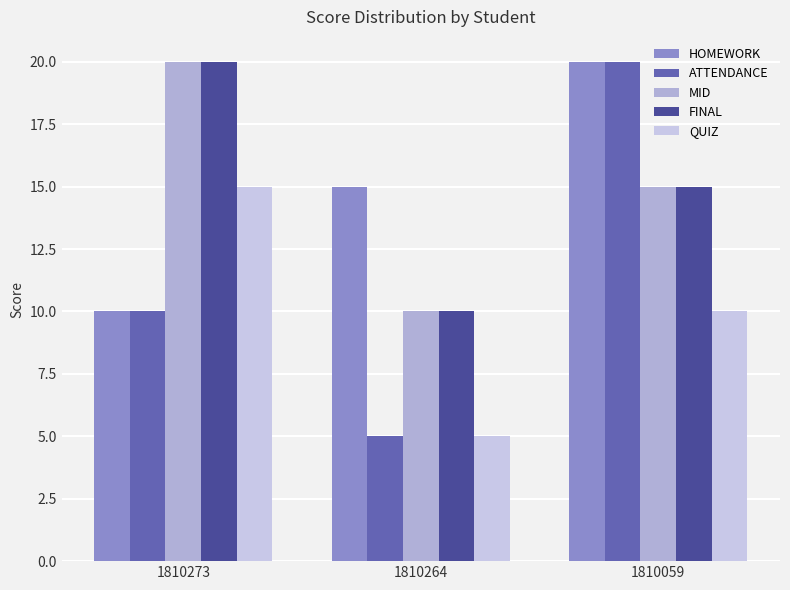

Between 1810273 and 1810264, which series saw the biggest shift?

MID